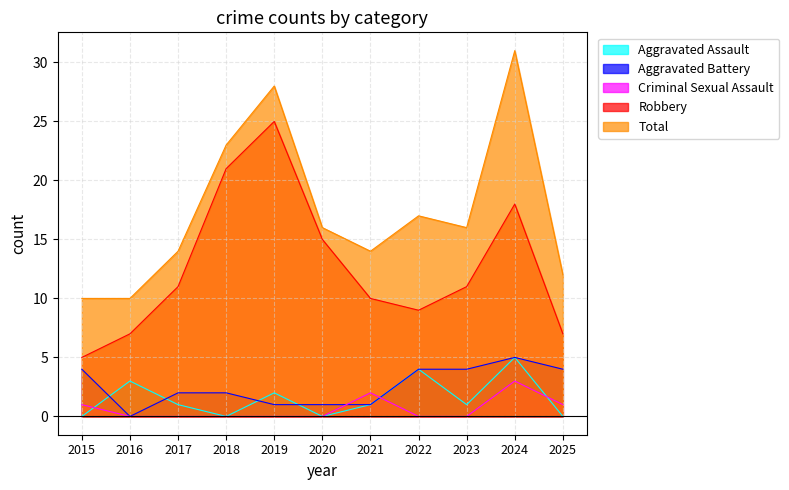

How many data points in Robbery are above 11?

4